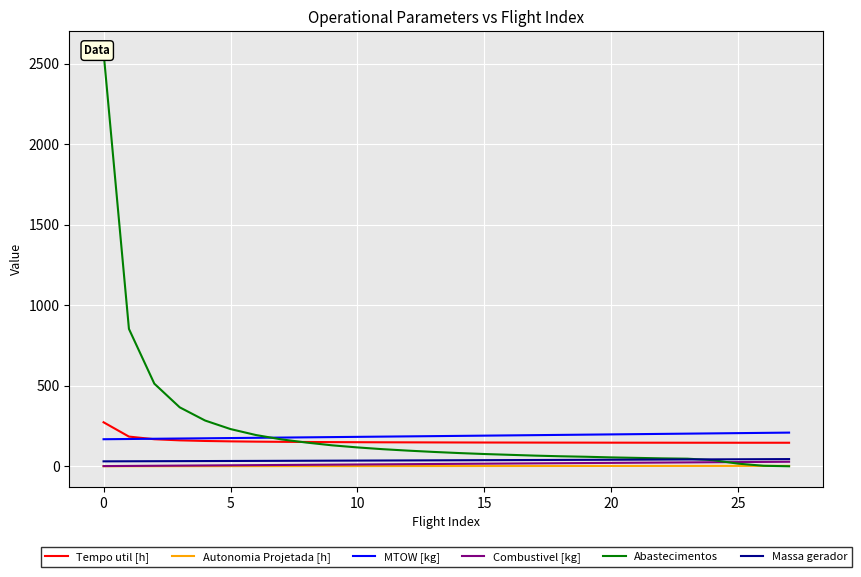

True or false: Combustivel [kg] and MTOW [kg] cross at least once.

False